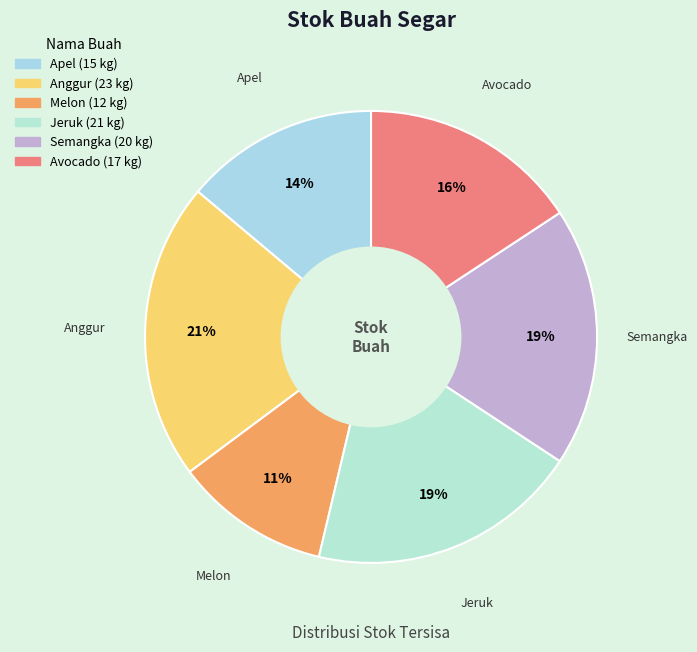

Is the sum of Melon and Apel greater than half?

No